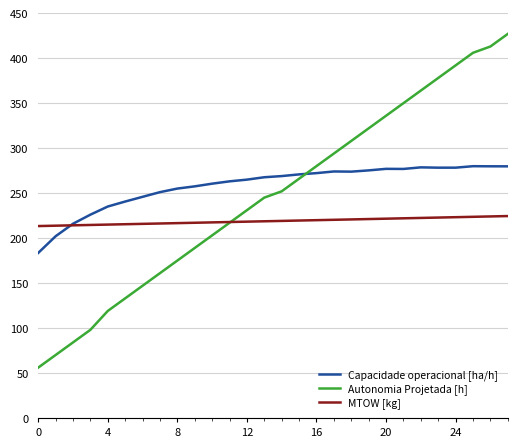

True or false: Autonomia Projetada [h] has more than 2 points higher than both neighbors.

False